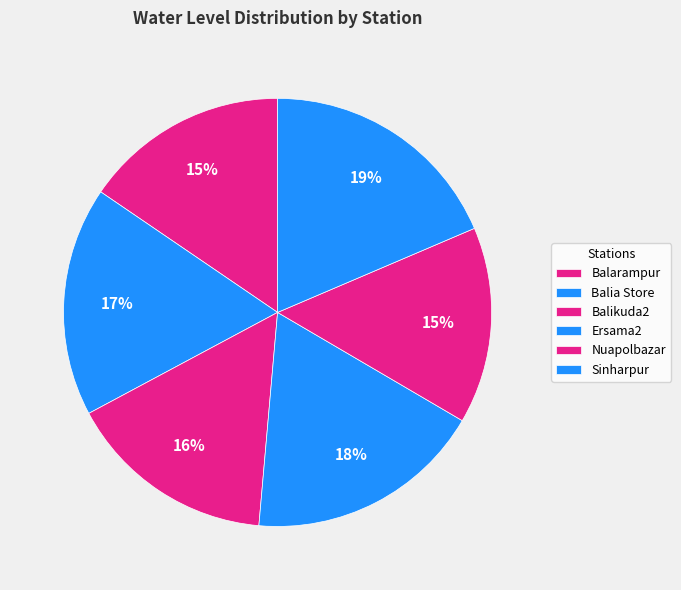

To the nearest percent, what is the average slice percentage?

17%